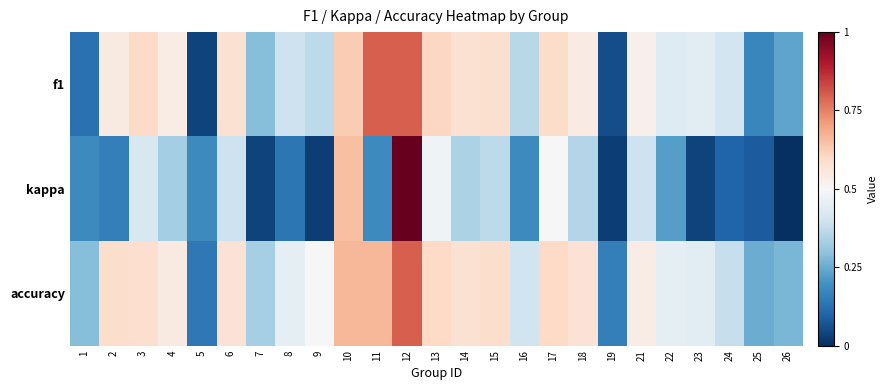

Reading right to left, list all the values displayed in this chart.

f1: 26=0.2	25=0.2	24=0.4	23=0.4	22=0.4	21=0.5	19=0.1	18=0.5	17=0.6	16=0.4	15=0.6	14=0.6	13=0.6	12=0.8	11=0.8	10=0.6	9=0.4	8=0.4	7=0.3	6=0.6	5=0.0	4=0.5	3=0.6	2=0.5	1=0.1
kappa: 26=0.0	25=0.1	24=0.1	23=0.0	22=0.2	21=0.4	19=0.0	18=0.4	17=0.5	16=0.2	15=0.4	14=0.3	13=0.5	12=1.0	11=0.2	10=0.7	9=0.0	8=0.1	7=0.0	6=0.4	5=0.2	4=0.3	3=0.4	2=0.2	1=0.2
accuracy: 26=0.3	25=0.2	24=0.4	23=0.4	22=0.5	21=0.5	19=0.2	18=0.6	17=0.6	16=0.4	15=0.6	14=0.6	13=0.6	12=0.8	11=0.7	10=0.7	9=0.5	8=0.5	7=0.3	6=0.6	5=0.1	4=0.5	3=0.6	2=0.6	1=0.3